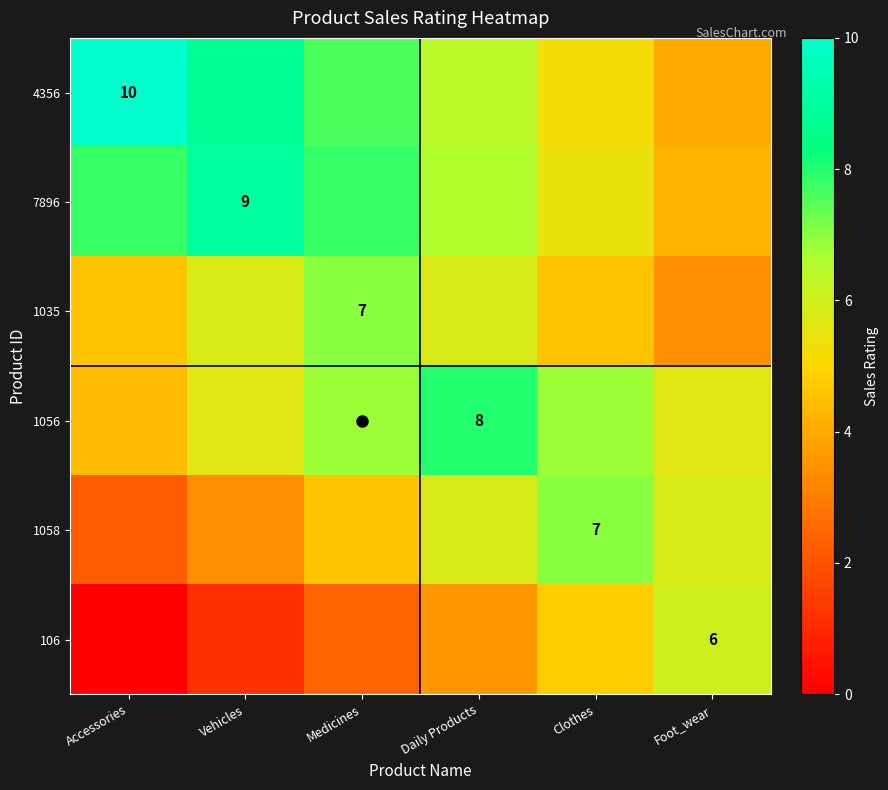

Which series has the largest range (max minus min)?

4356